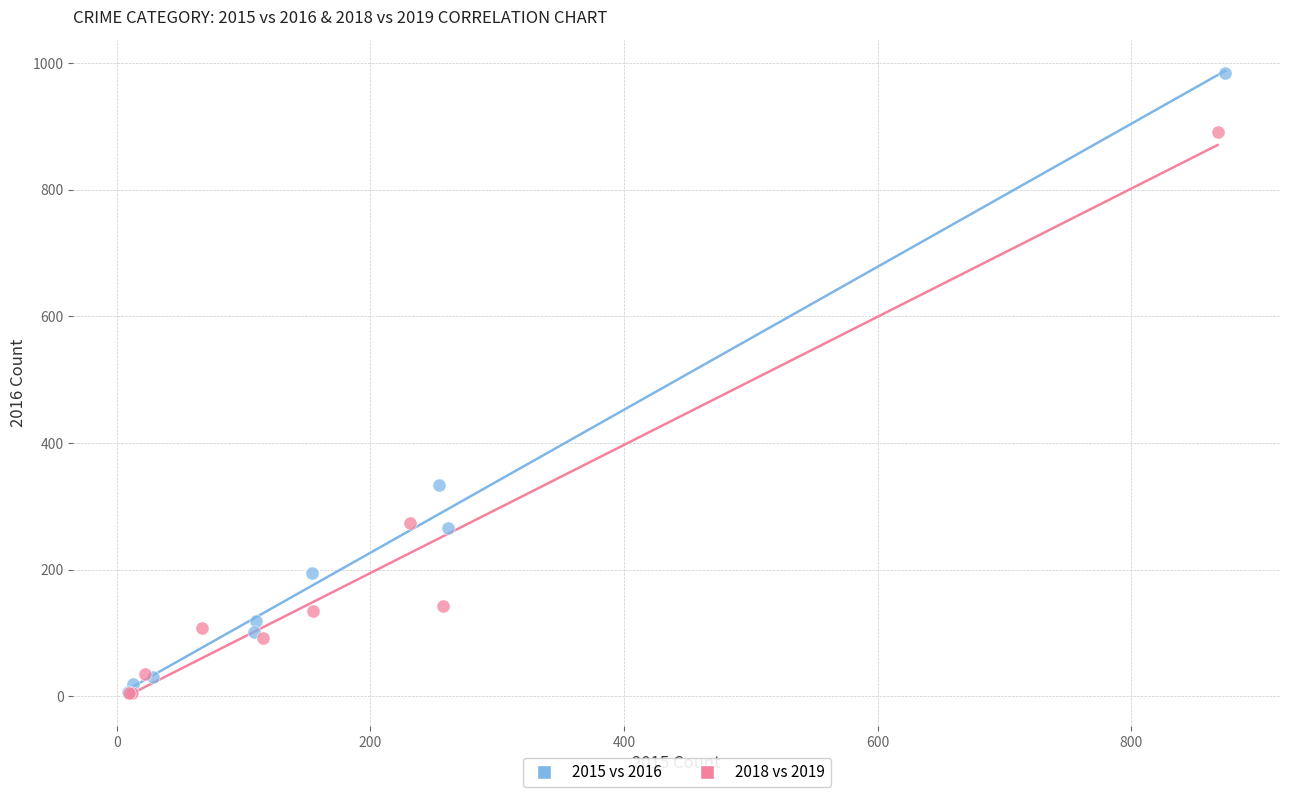

Which series contains the highest Y value?

2015 vs 2016